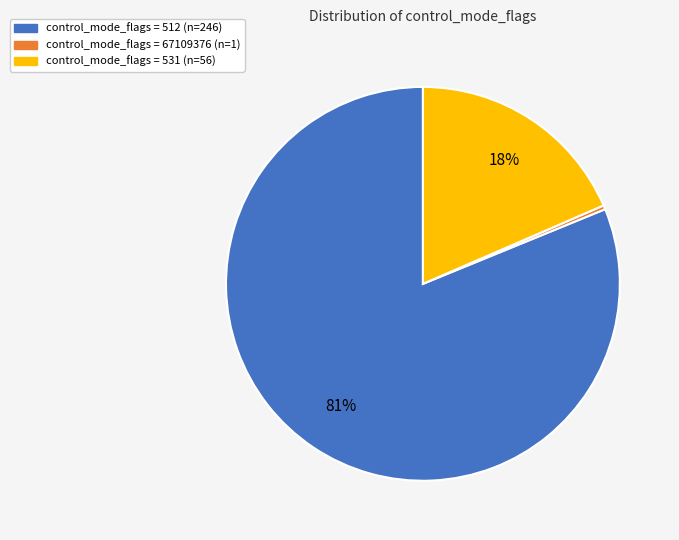

Is there a majority slice in this chart?

Yes